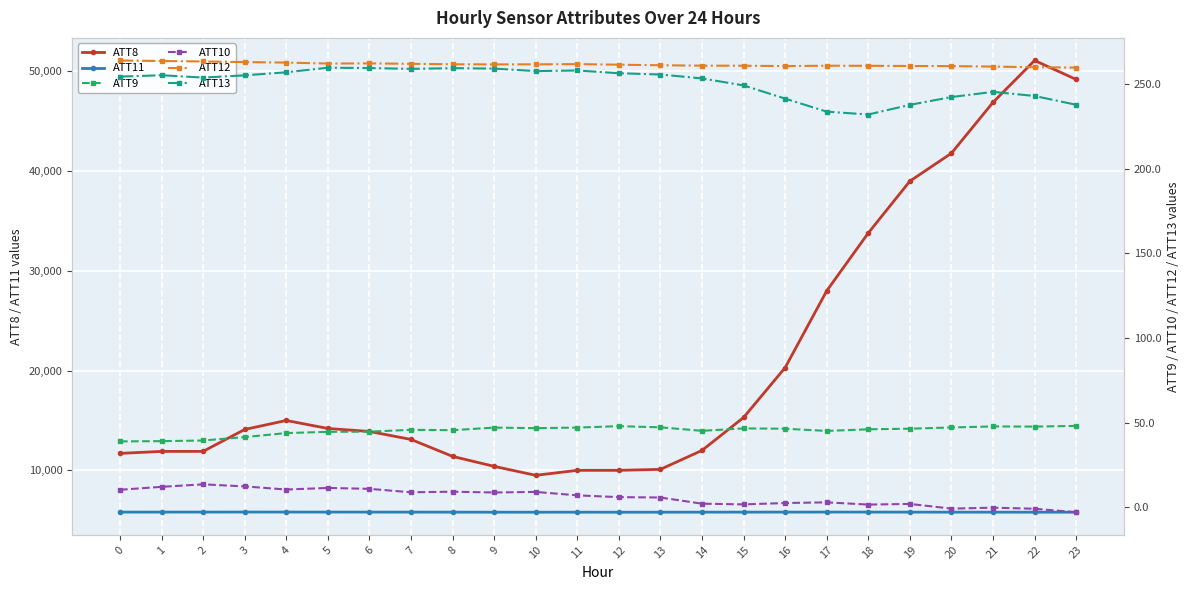

The value of ATT11 at 22 is 5803.0. True or false?

True